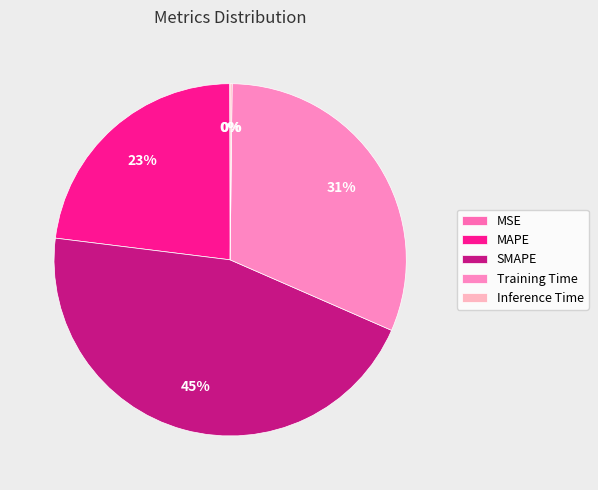

Is MAPE the majority of the pie?

No